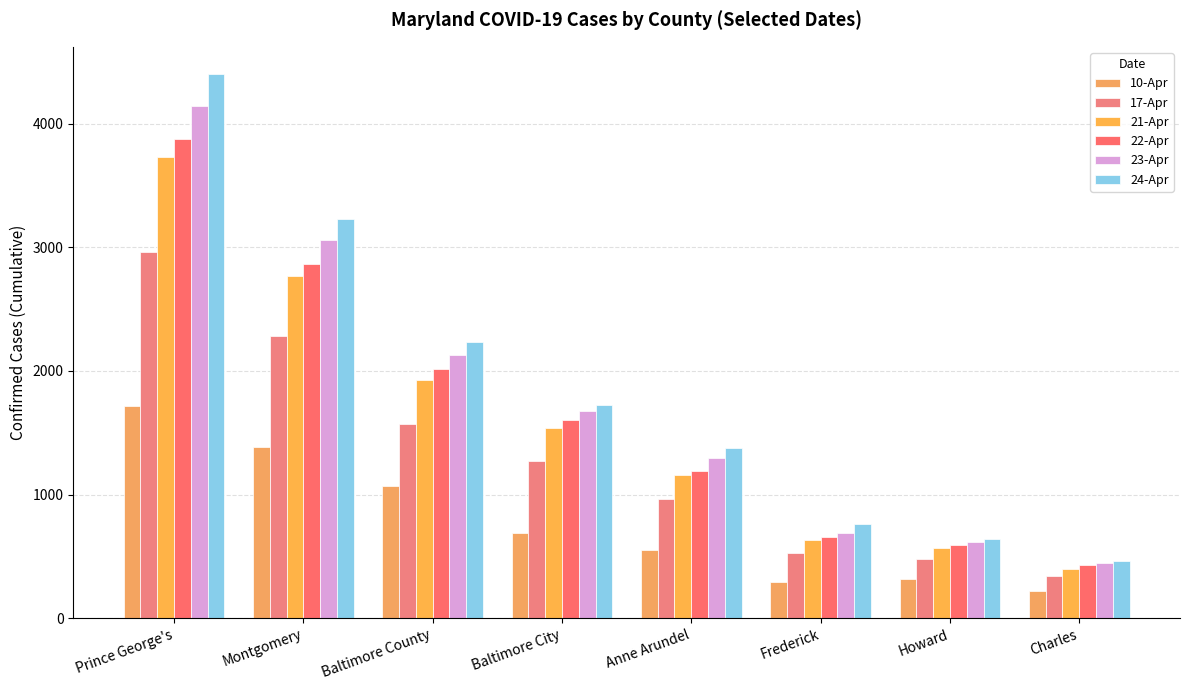

What is the difference between the maximum and minimum values in the 24-Apr series?

3944